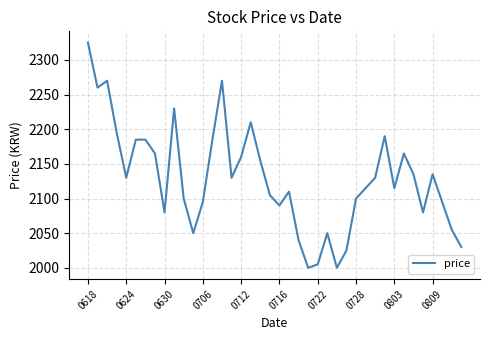

What is the smallest value displayed?

2000